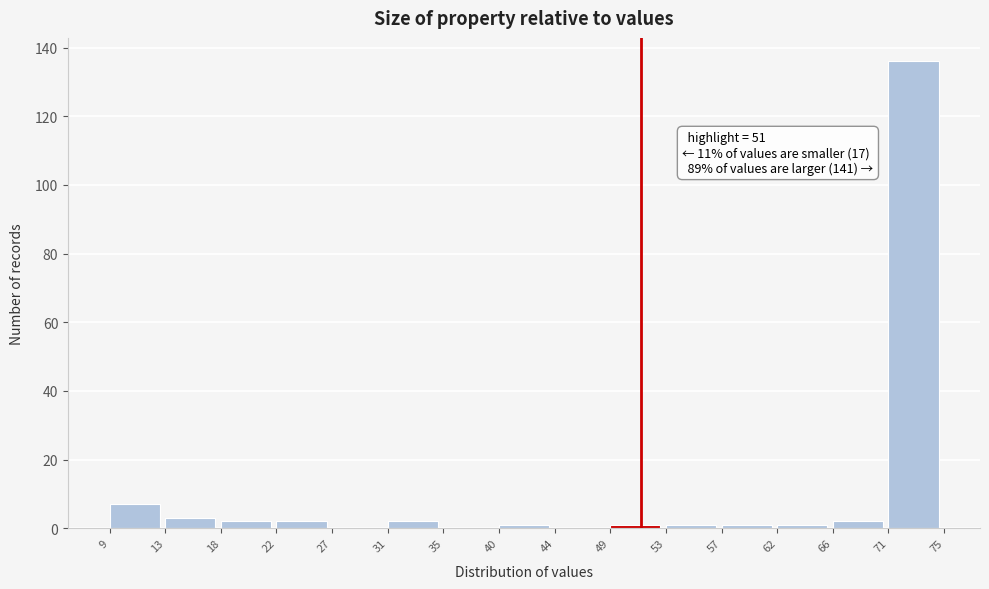

Which range on the x-axis has the tallest bar?

71 to 75